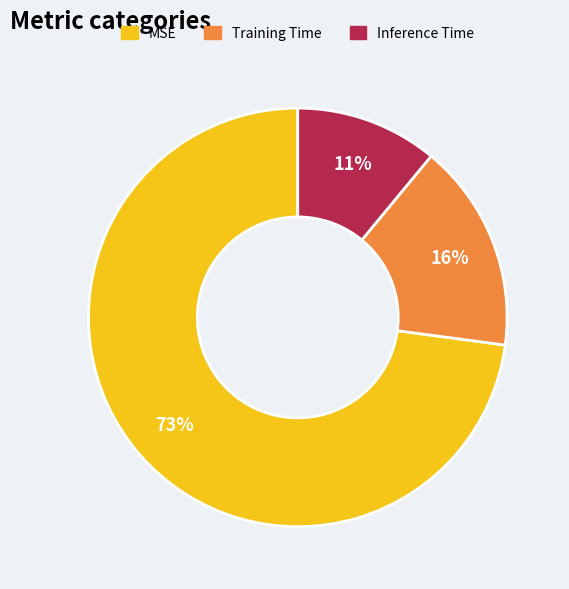

True or false: Inference Time accounts for 2% of the total.

False